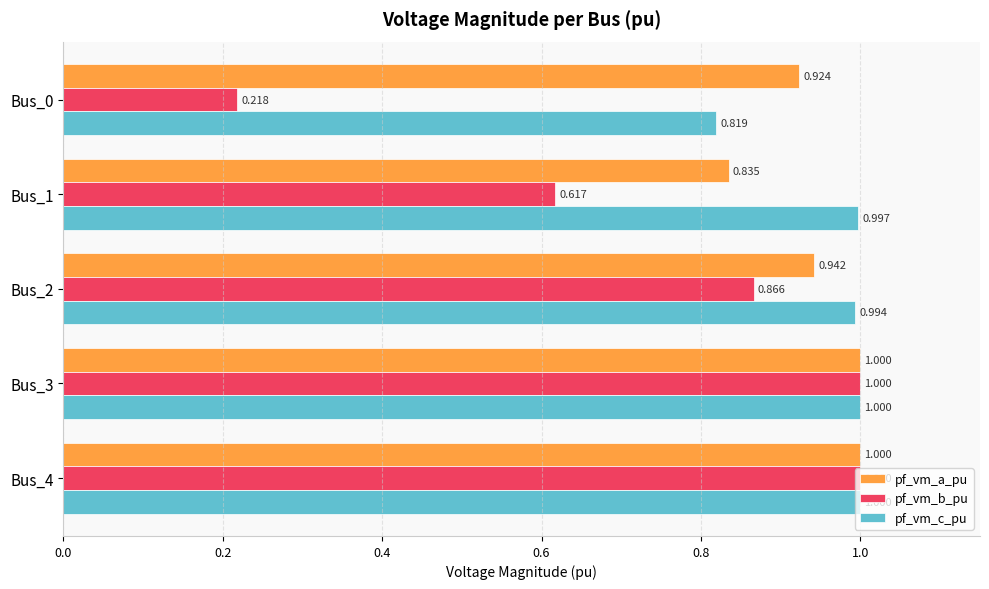

Which series has the largest total across all categories?

pf_vm_c_pu